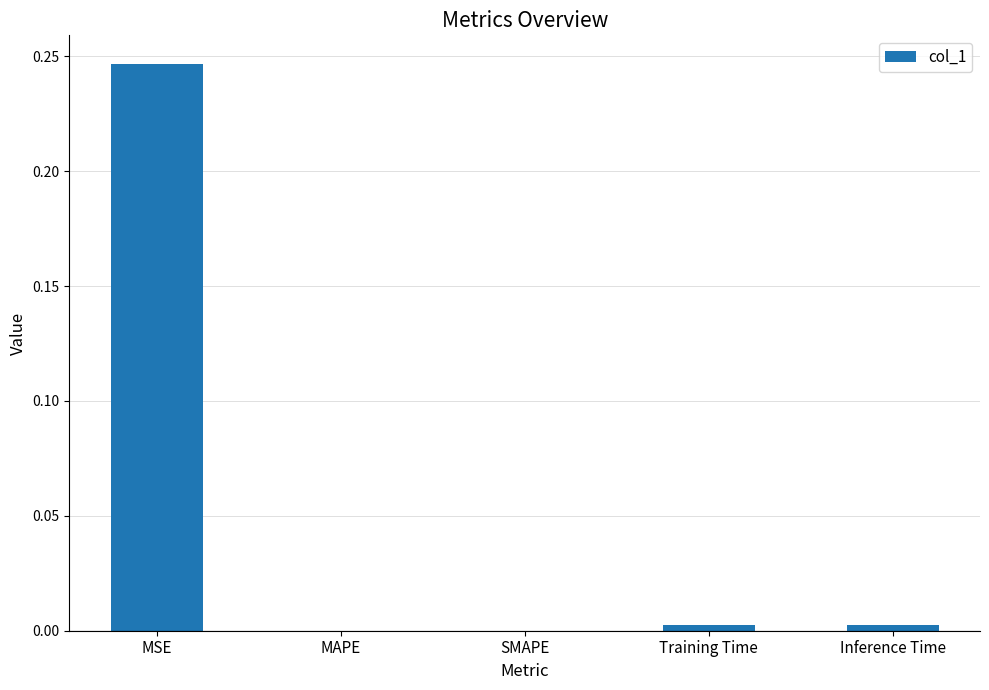

The chart shows a value of 0.0 at Training Time. True or false?

True